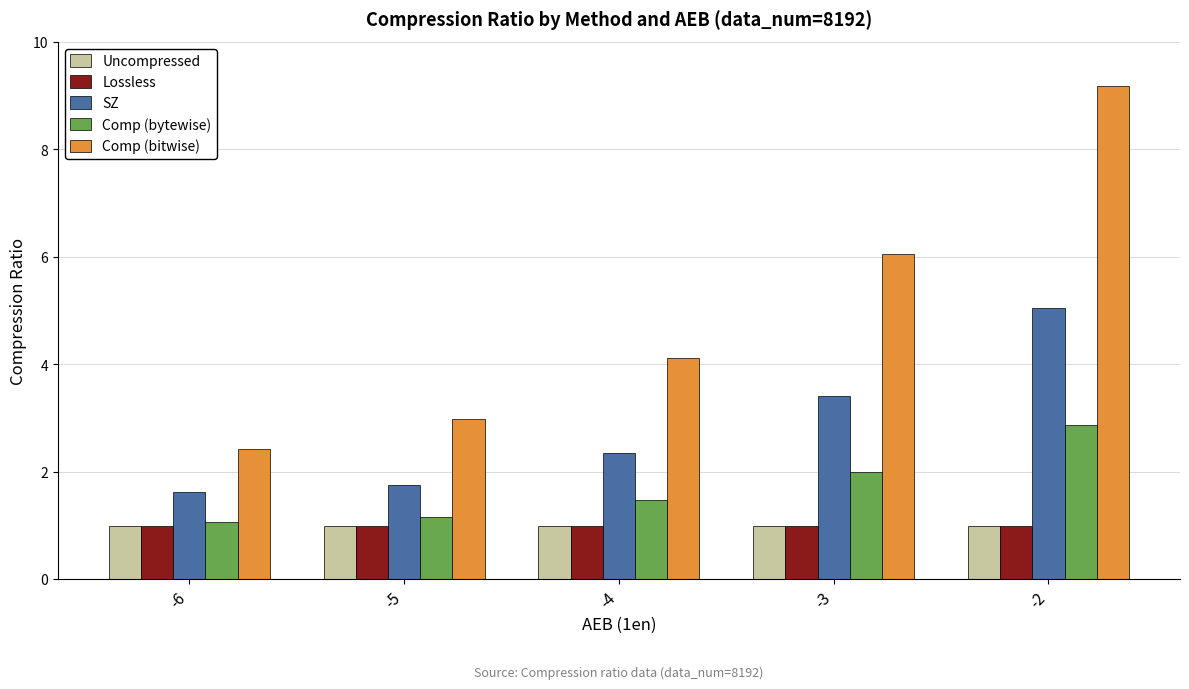

Which series has the largest total across all categories?

Comp (bitwise)